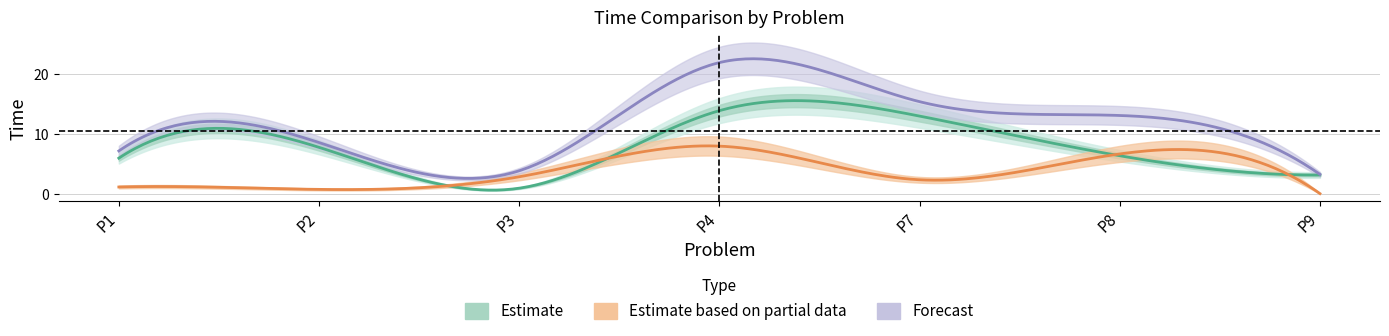

Which series has the widest spread of values?

Total